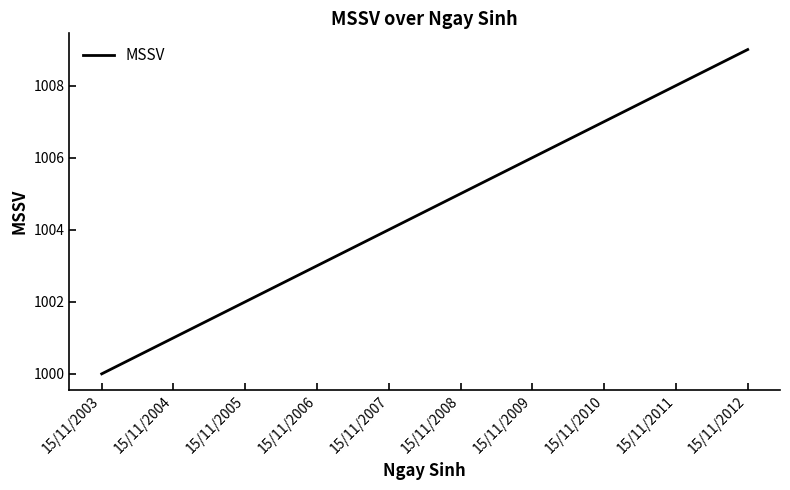

What is the change in value from 15/11/2004 to 15/11/2011?

+7